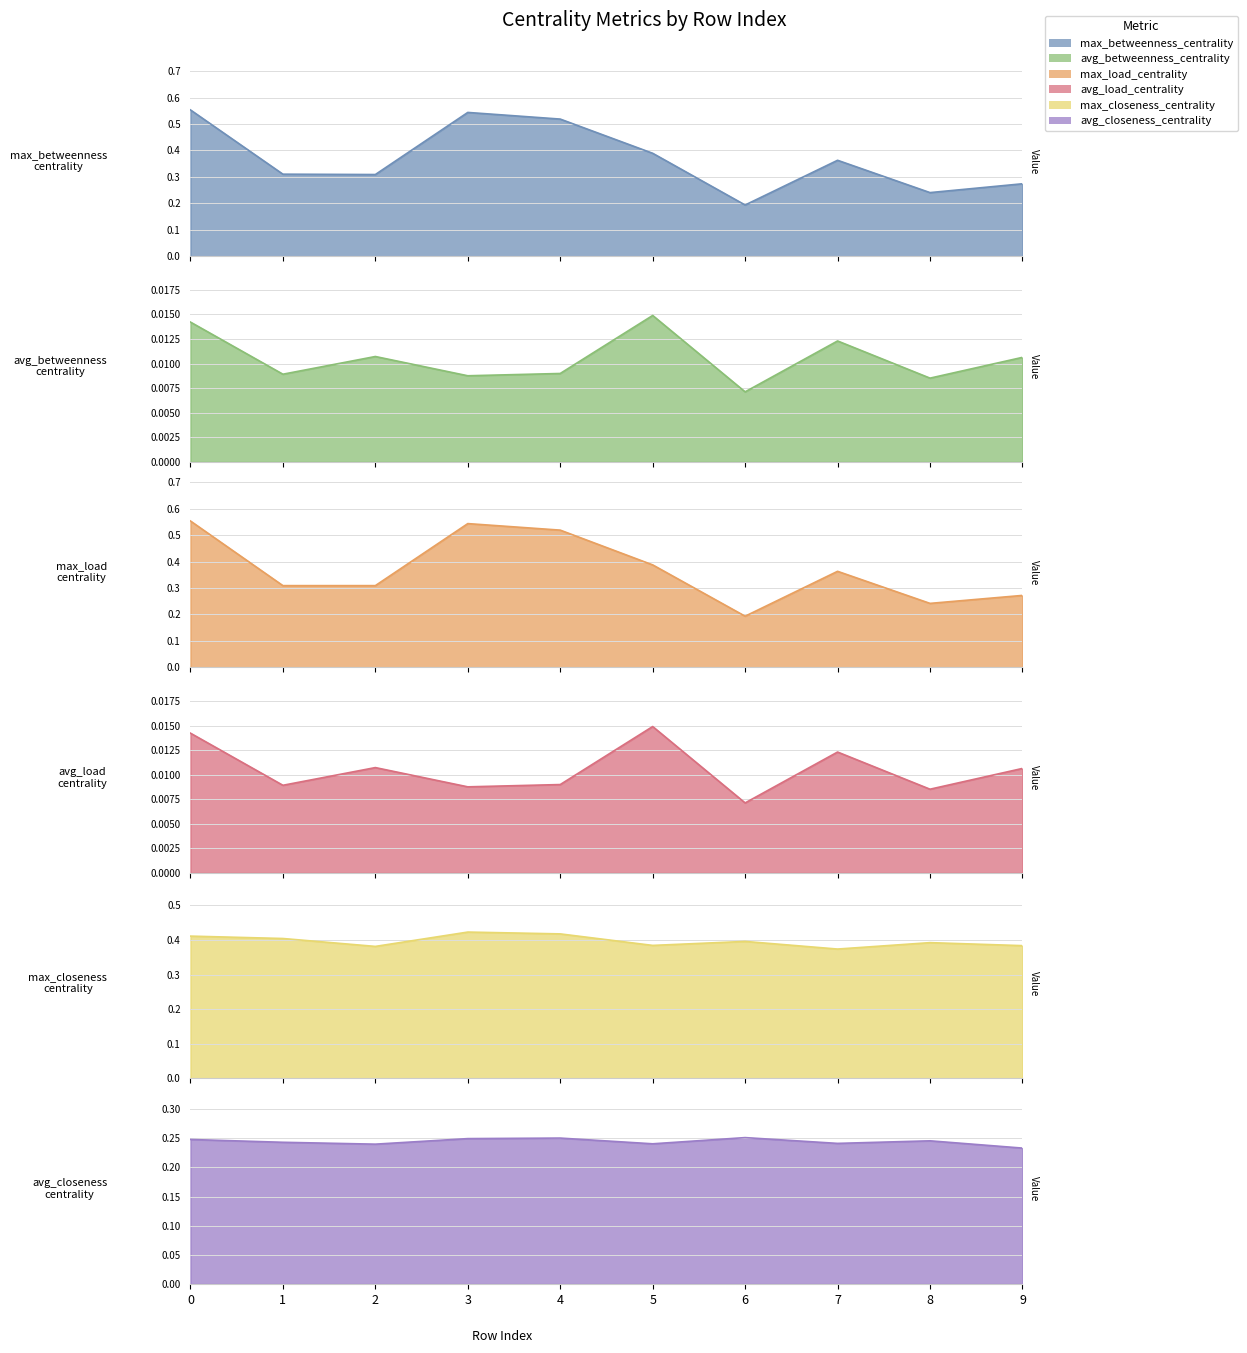

What is the spread (max minus min) of values at 7?

0.4